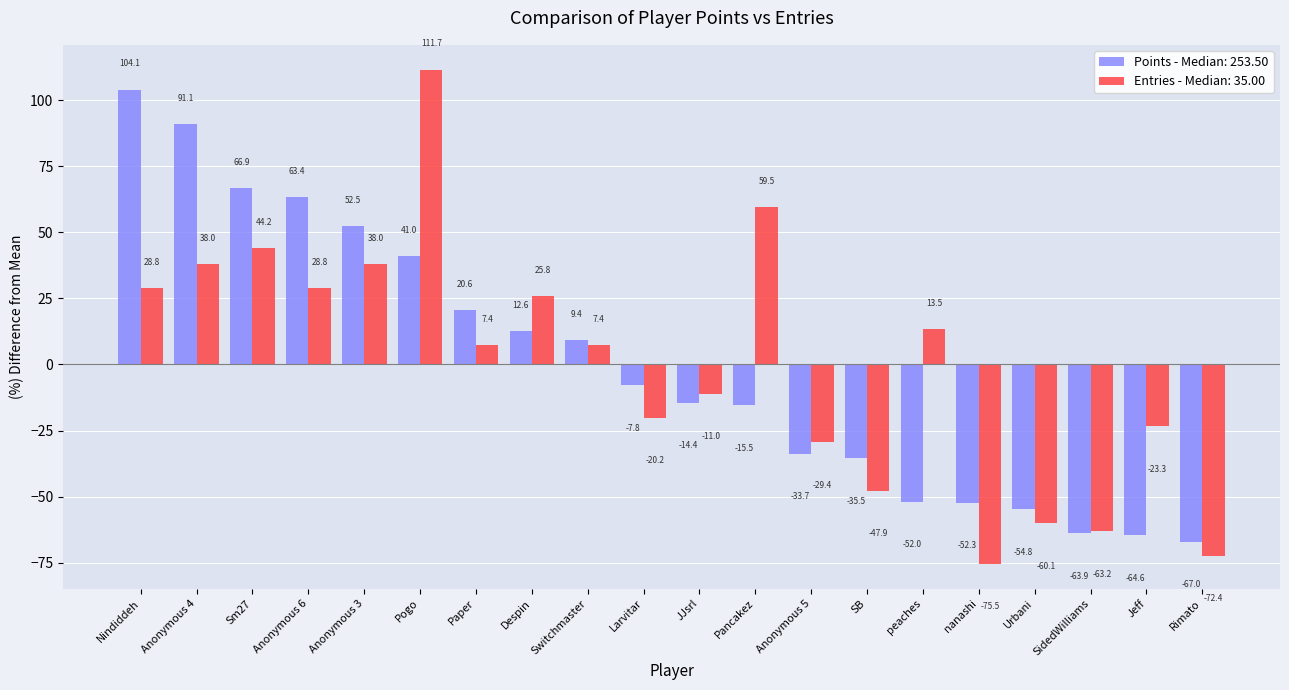

True or false: Entries - Median: 35.00 has a value of -23.3 at Jeff.

True